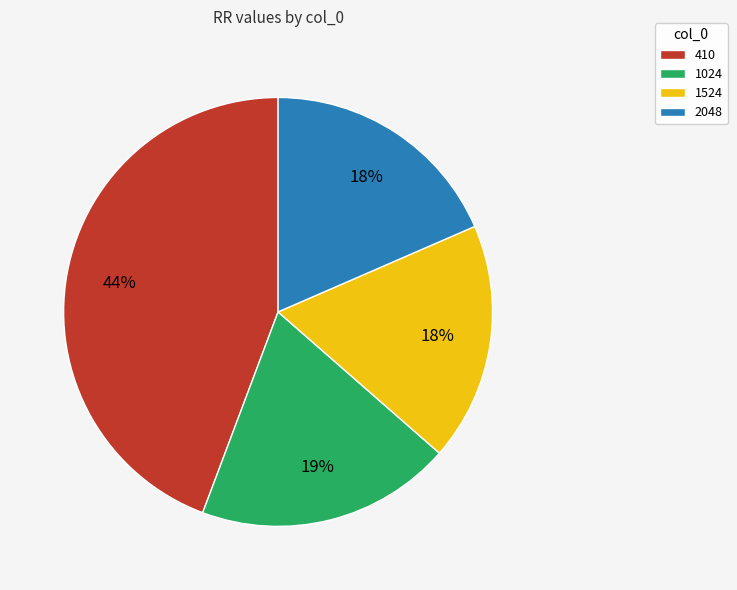

True or false: 1024 accounts for 19% of the total.

True